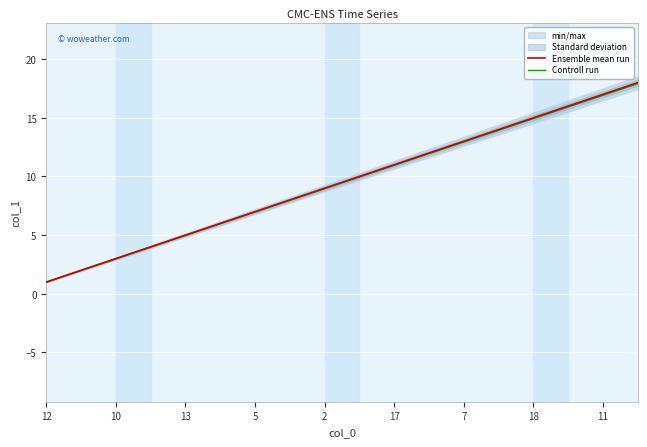

What is the smallest value displayed?

1.0